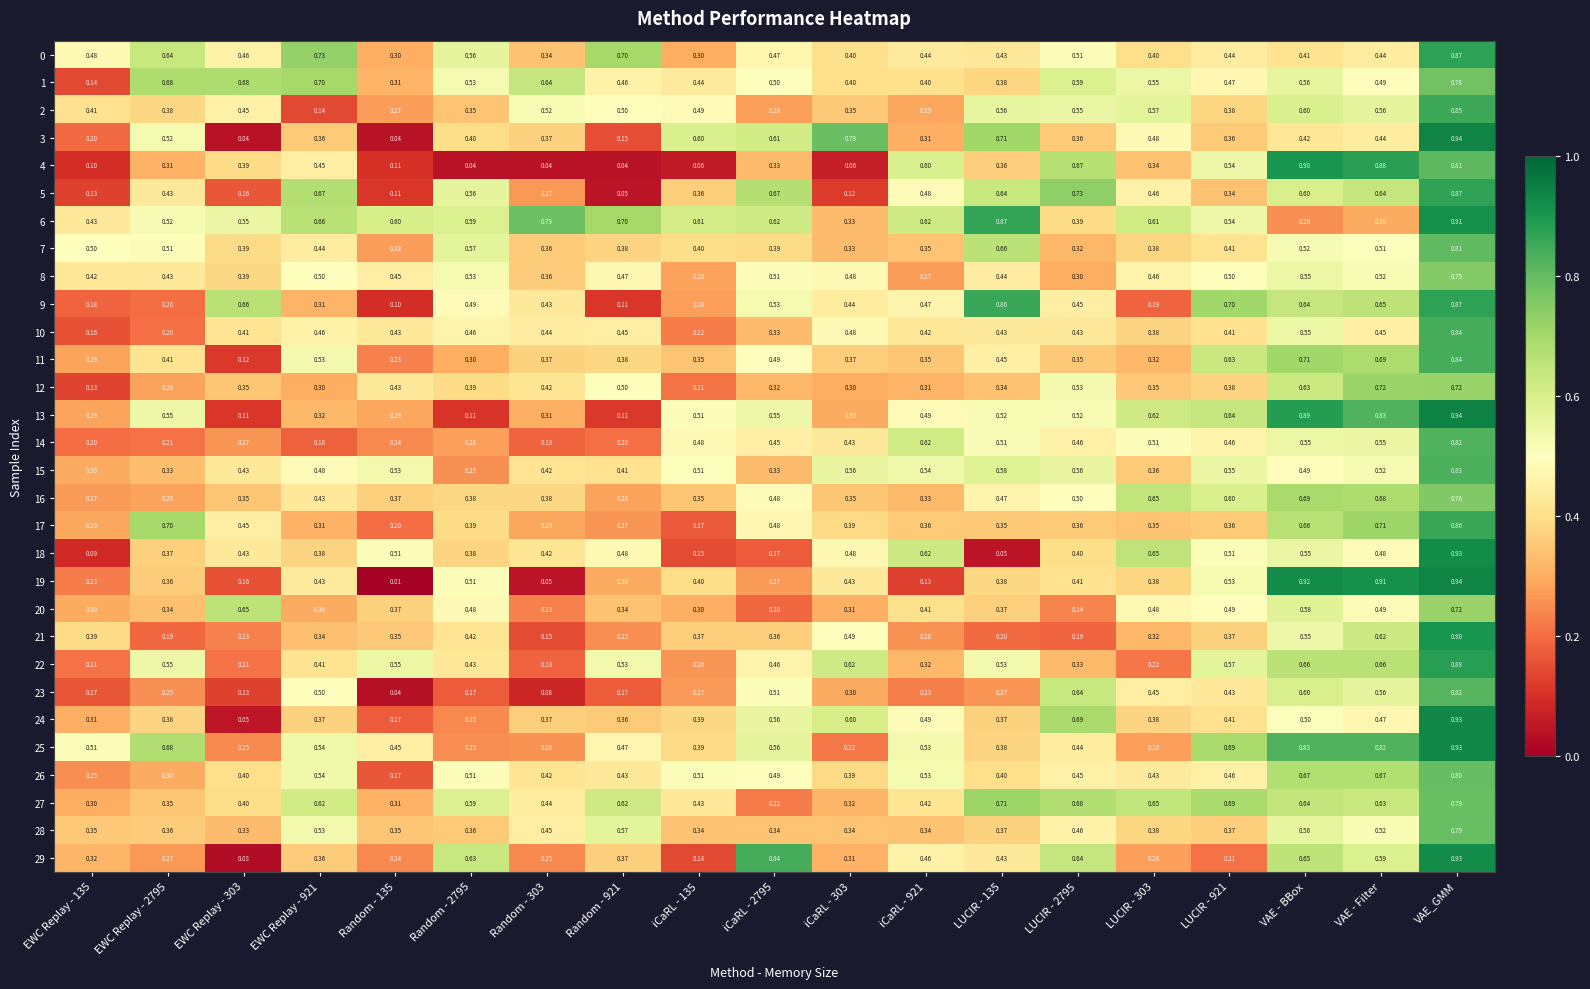

At which category is the sum across all series the highest?

VAE_GMM